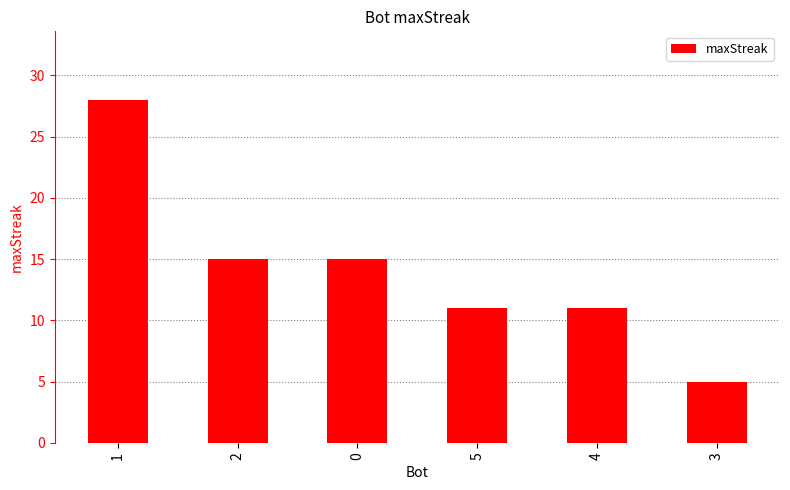

What is the sum of the values at 1 and 2?

43